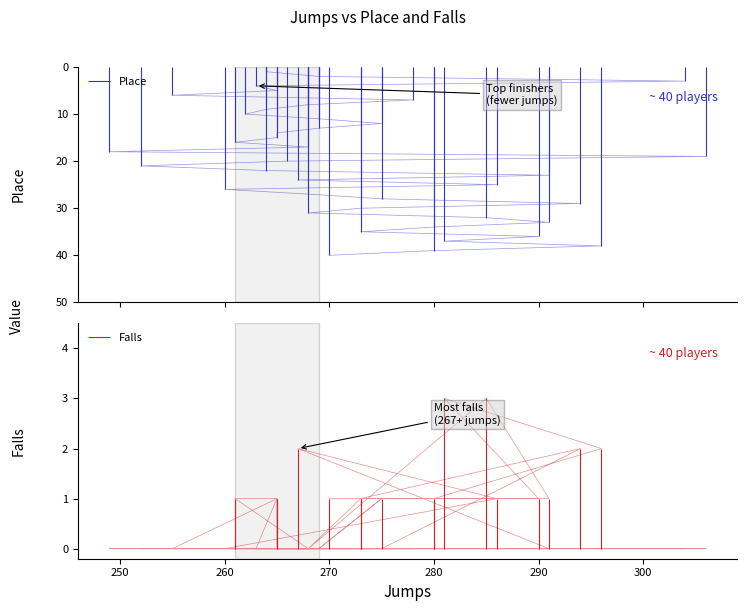

What is the label of the 36th point from the right?

265